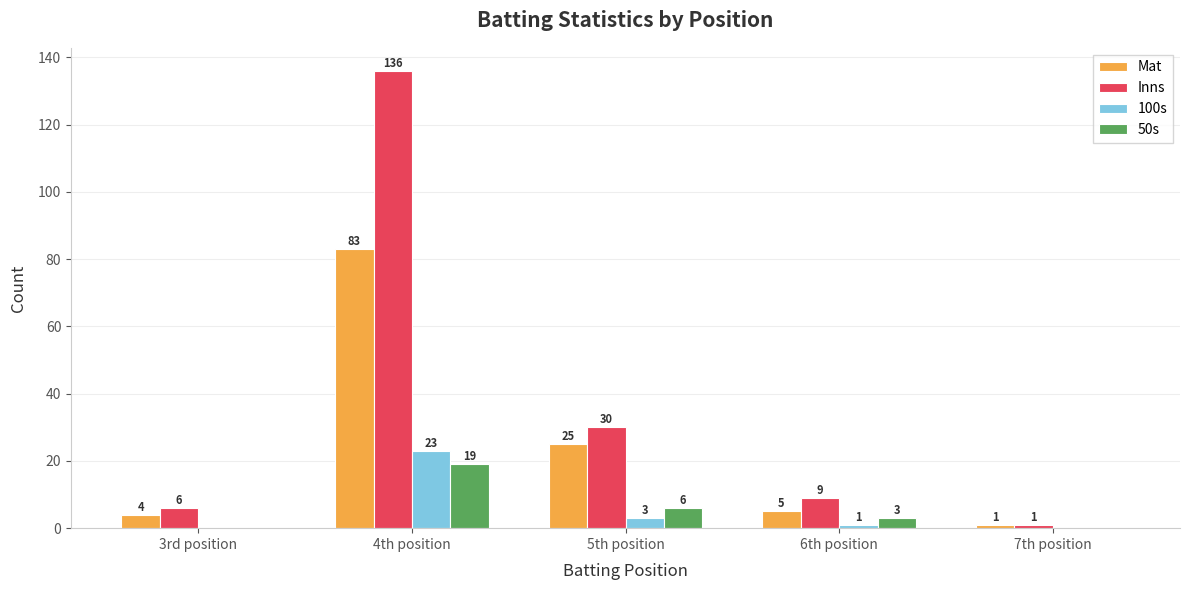

At which label does Mat reach its peak?

4th position